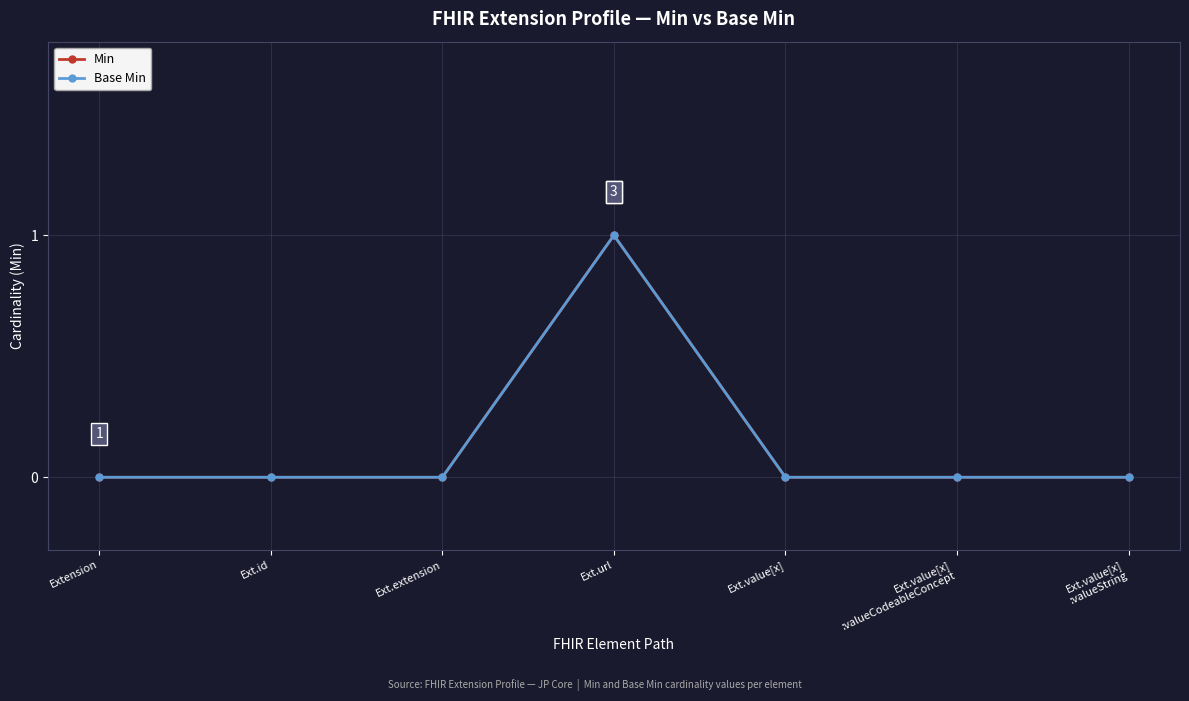

At which category does the chart reach its peak across all series?

Ext.url